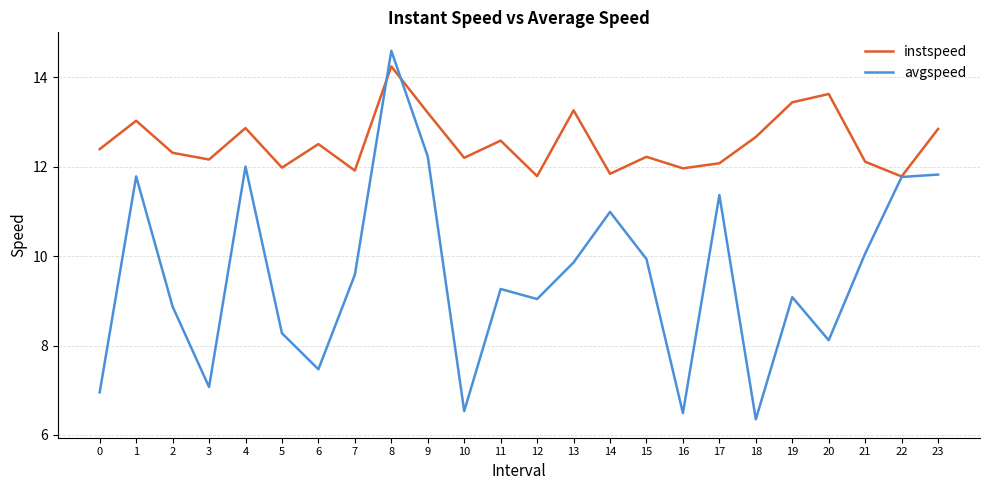

Where is the first local minimum for avgspeed?

3